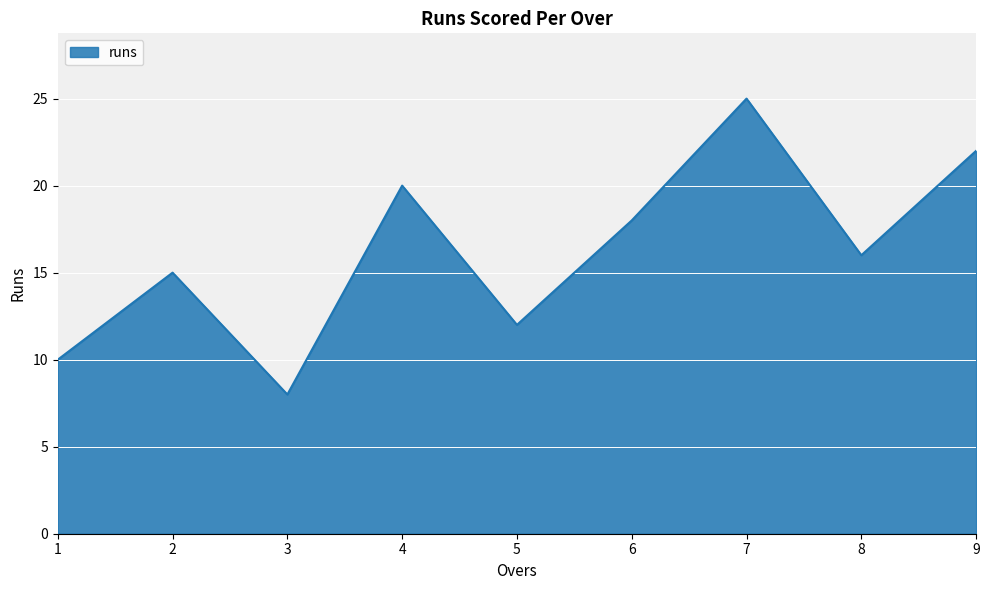

Reading right to left, extract all data points from this chart.

22	16	25	18	12	20	8	15	10